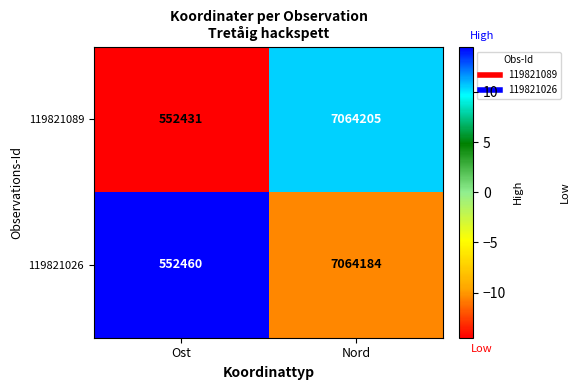

At which category is the sum across all series the highest?

Nord